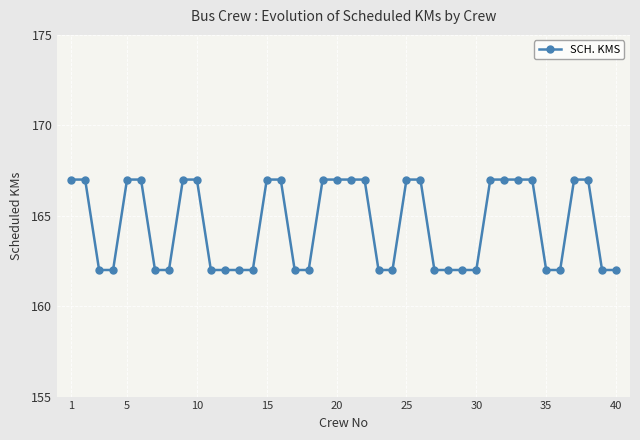

What is the difference between the maximum and minimum values?

5